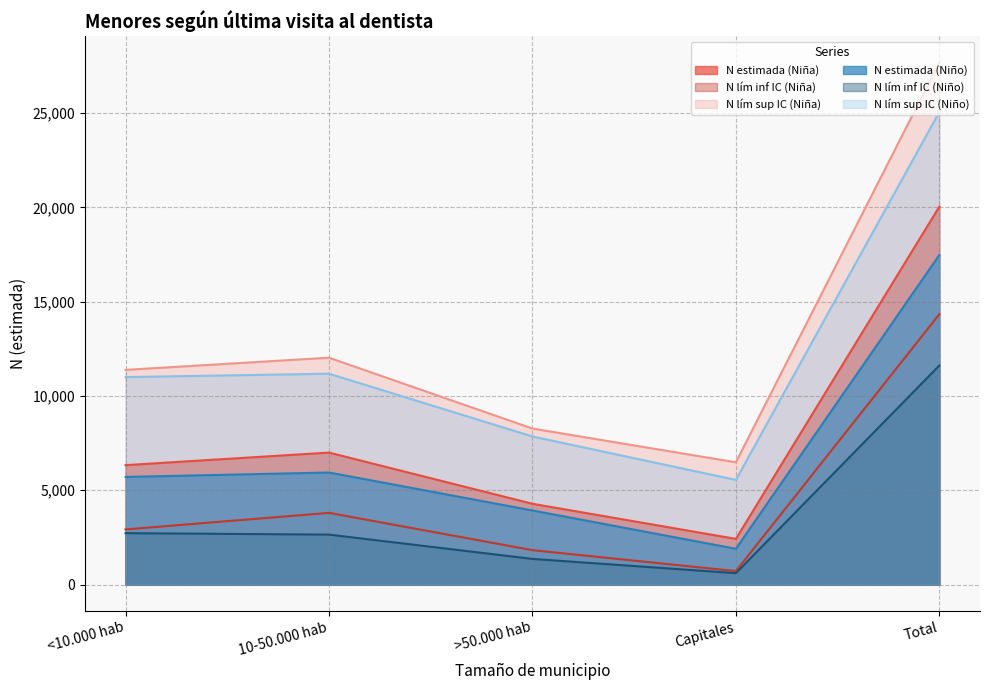

What is the spread (max minus min) of values at 10-50.000 hab?

9380